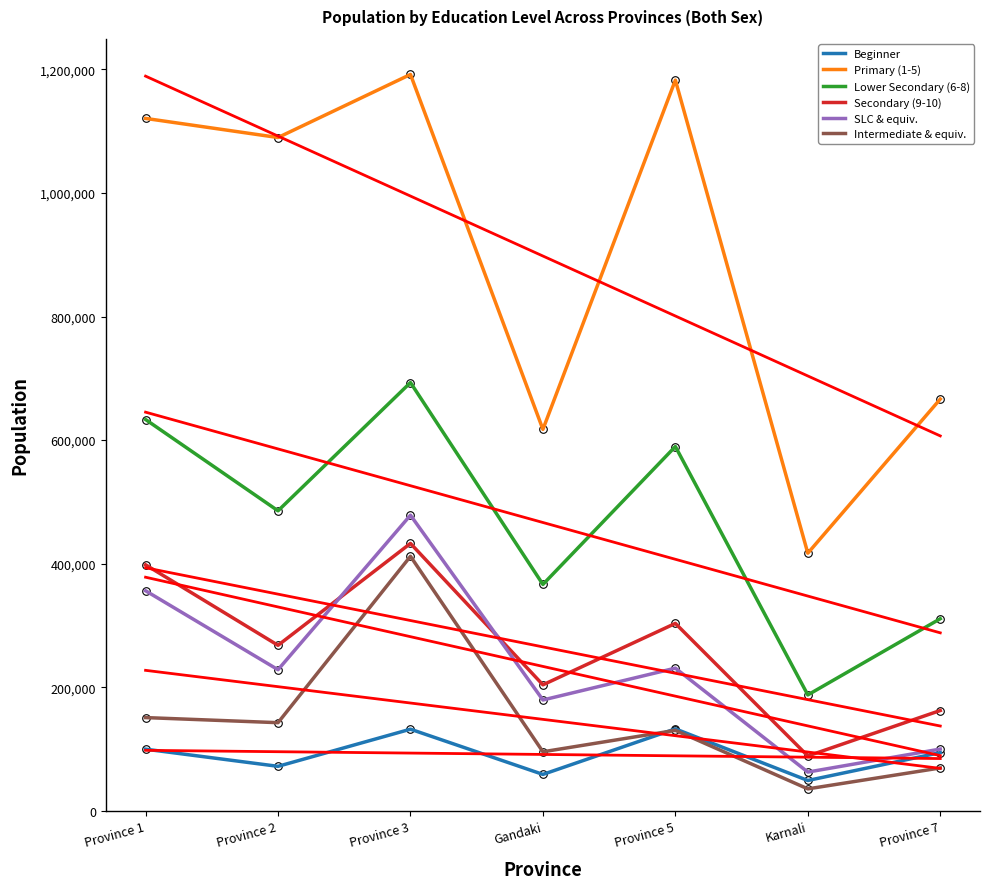

What is the total value across all series at Gandaki?

1521671